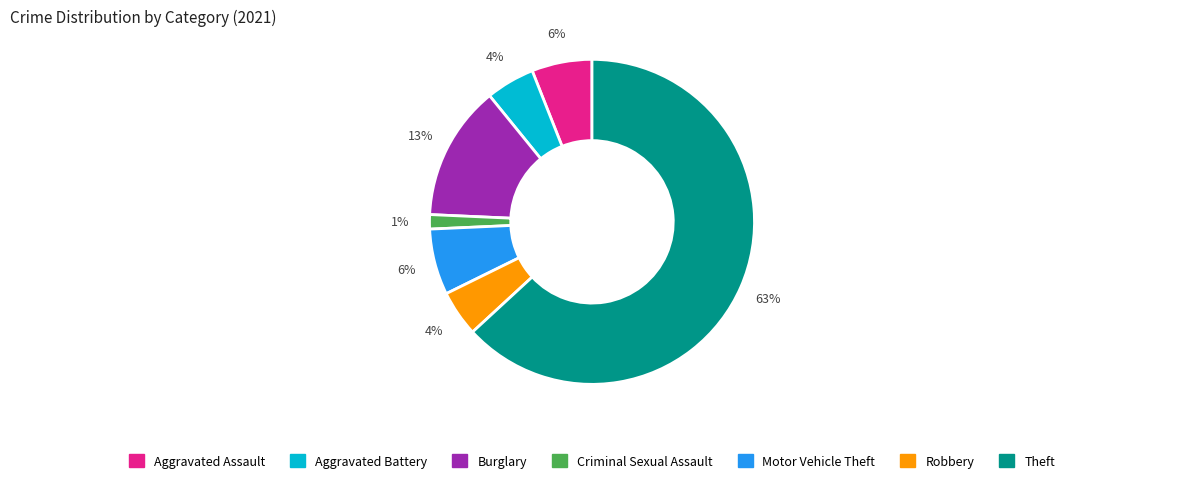

What is the change in value from Motor Vehicle Theft to Theft?

+198